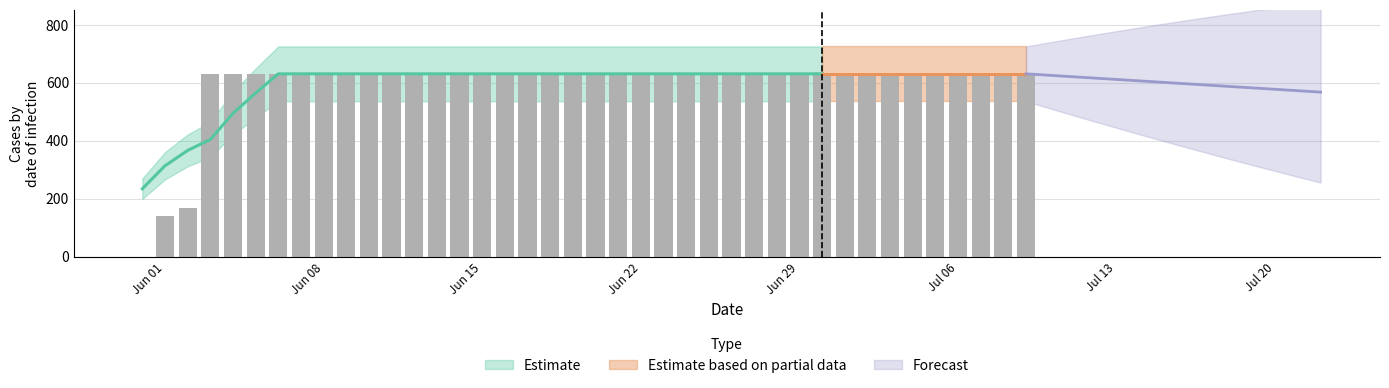

The value at Jul 06 is 631. True or false?

True